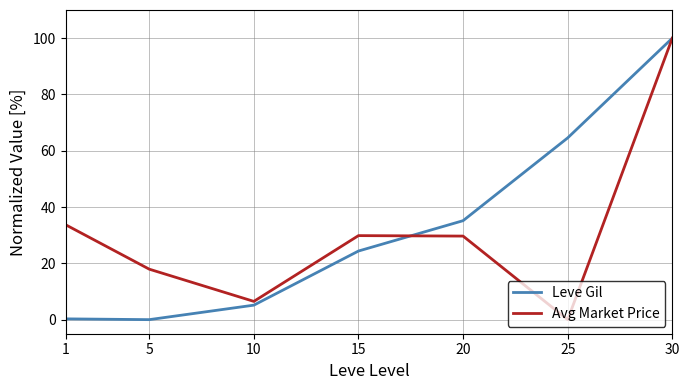

What are all the series names shown in the legend?

Leve Gil, Avg Market Price